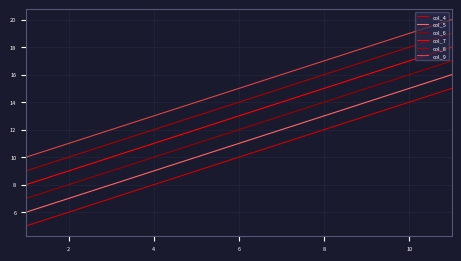

List the series in order of their peak value, highest first.

col_9, col_8, col_7, col_6, col_5, col_4